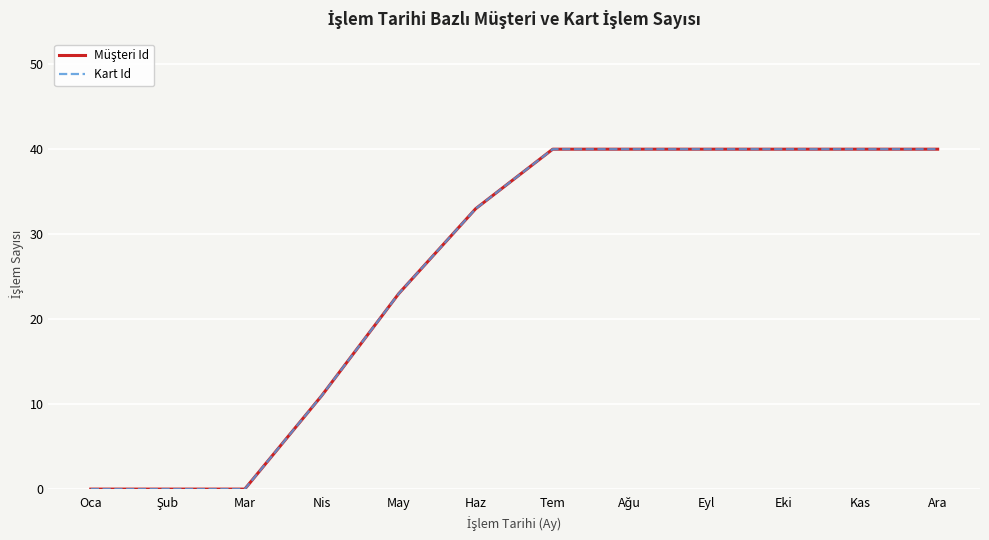

What is the highest value of the Kart Id series?

40